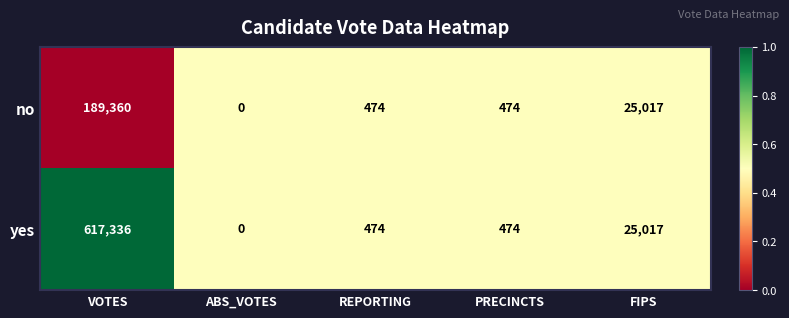

Which series has the largest total across all categories?

yes